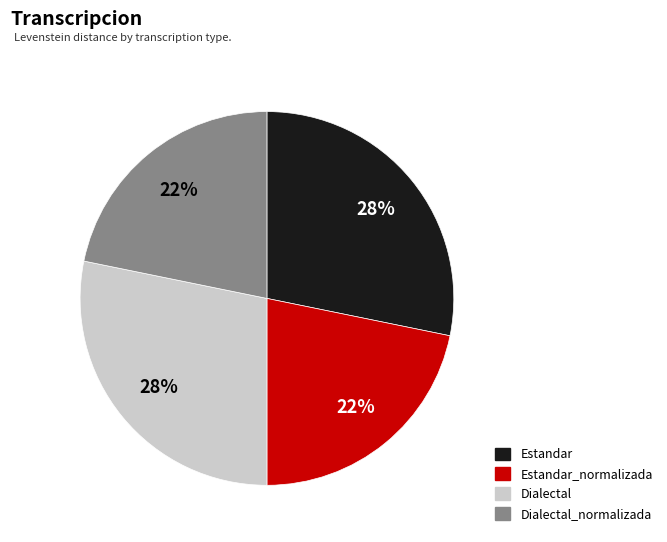

Between Estandar_normalizada and Estandar, which is larger?

Estandar